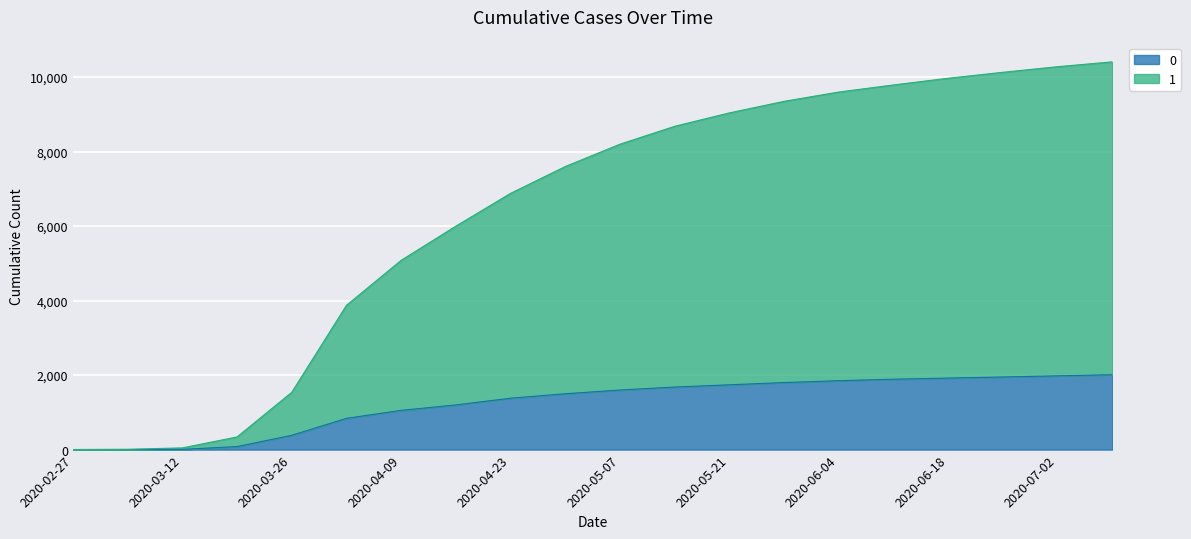

At 2020-06-18, list the series in order from smallest to largest.

0, 1